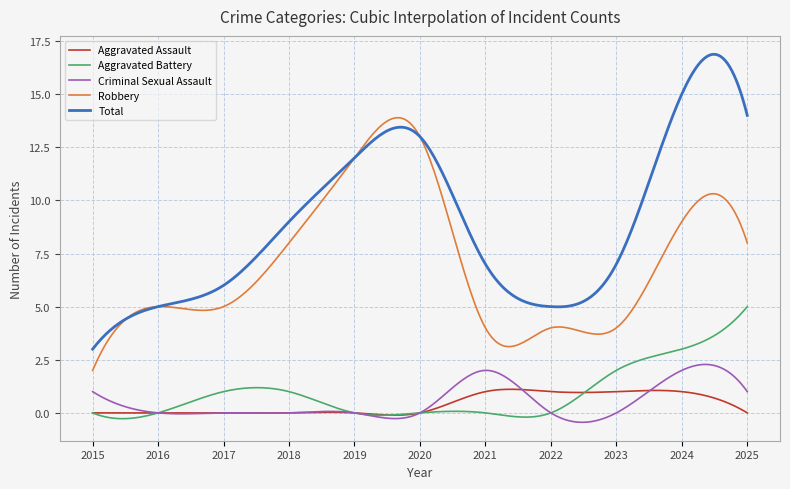

True or false: Aggravated Battery and Total cross at least once.

False